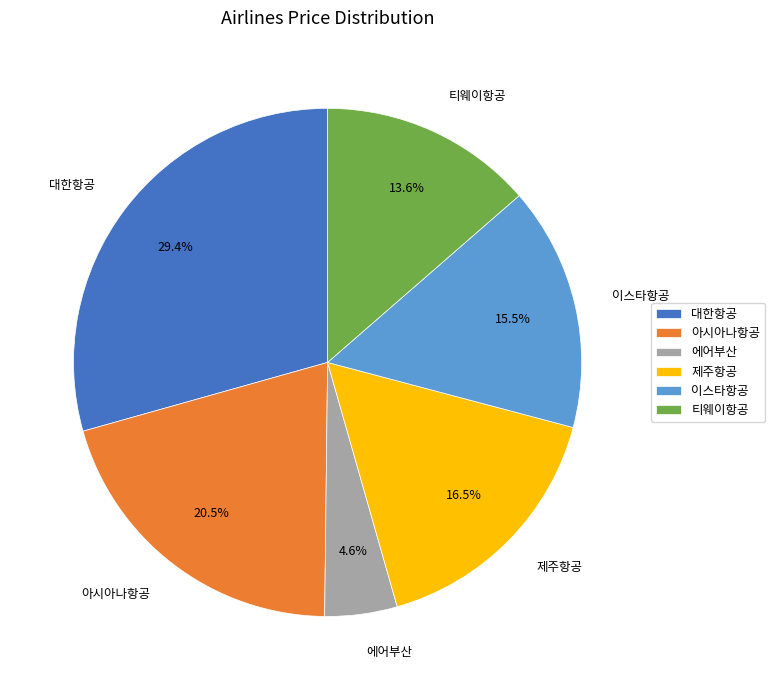

What is the ratio of the value at 대한항공 to the value at 티웨이항공?

2.2